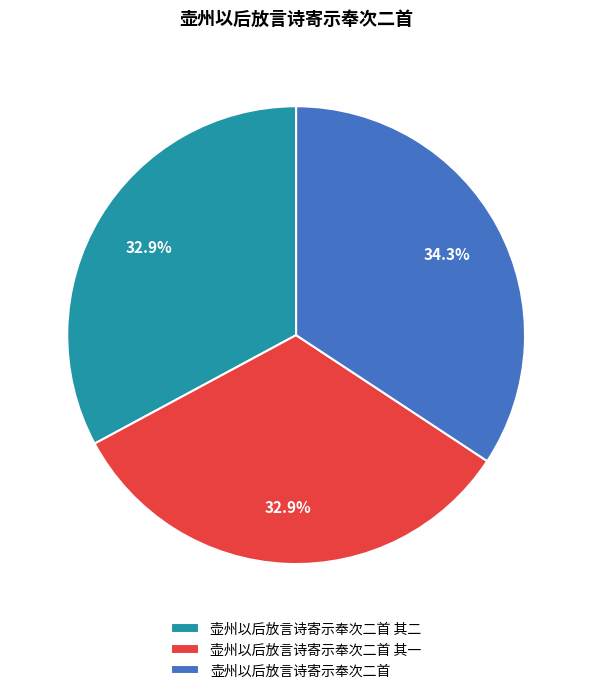

Count the number of slices in the pie.

3